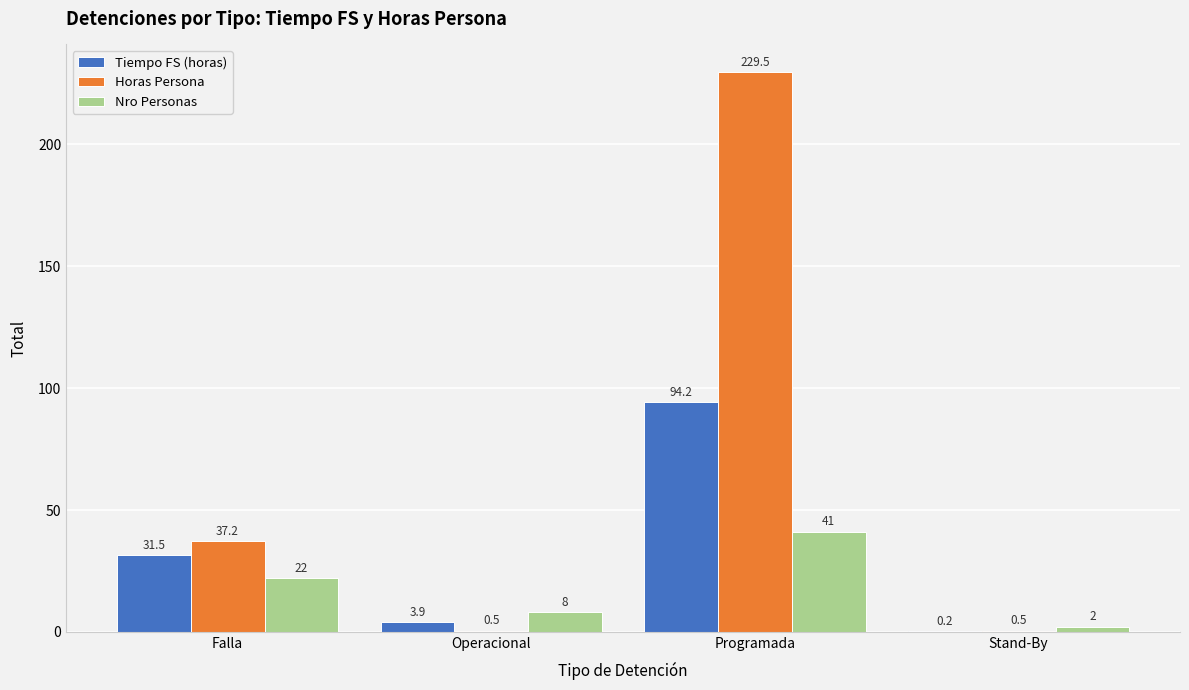

What is the maximum value for Horas Persona?

229.5